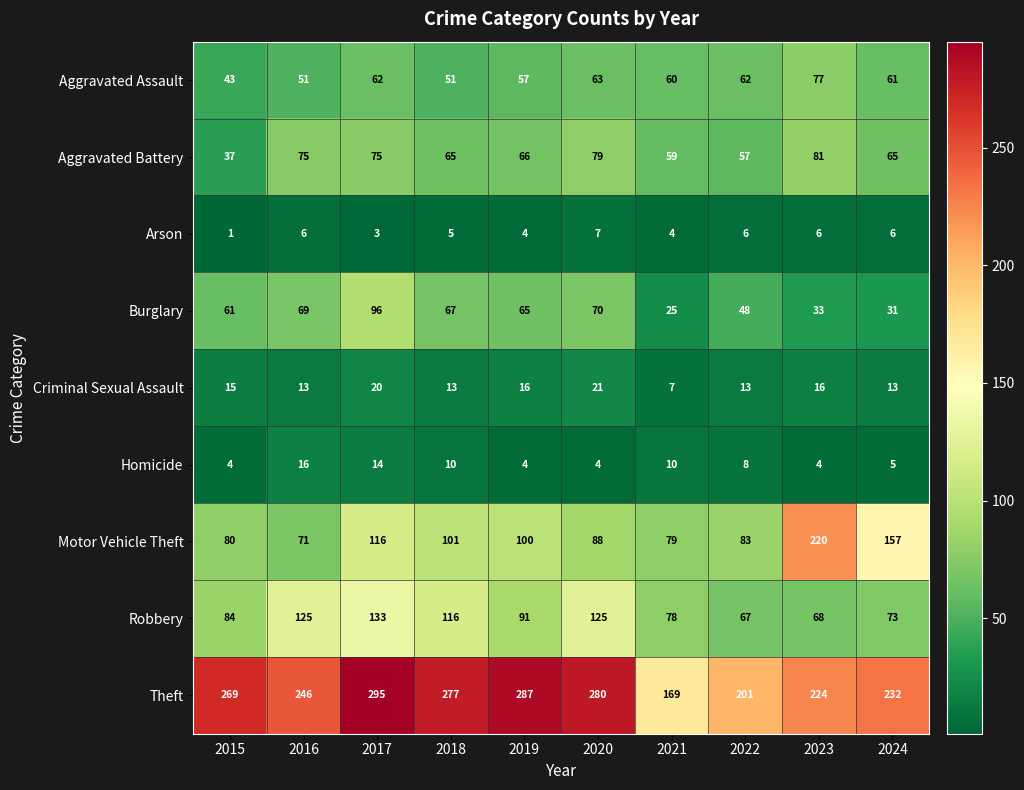

What is the total value across all series at 2019?

690